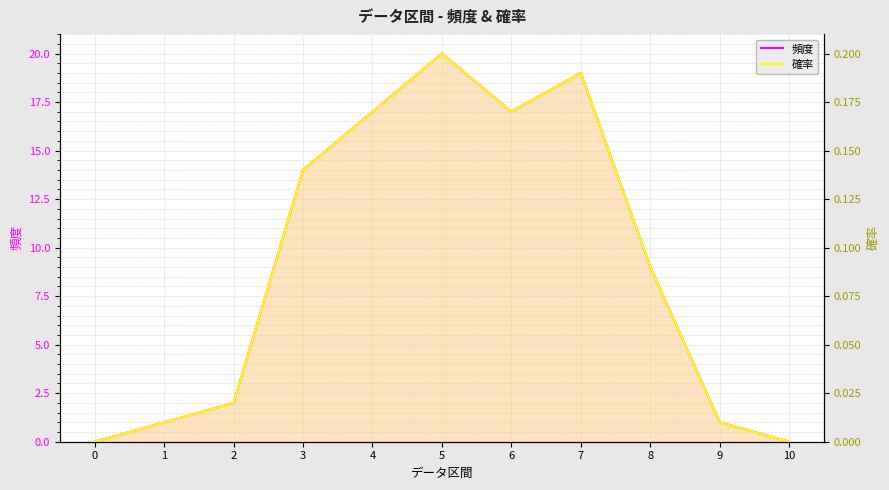

True or false: 確率 and 頻度 intersect in this chart.

False